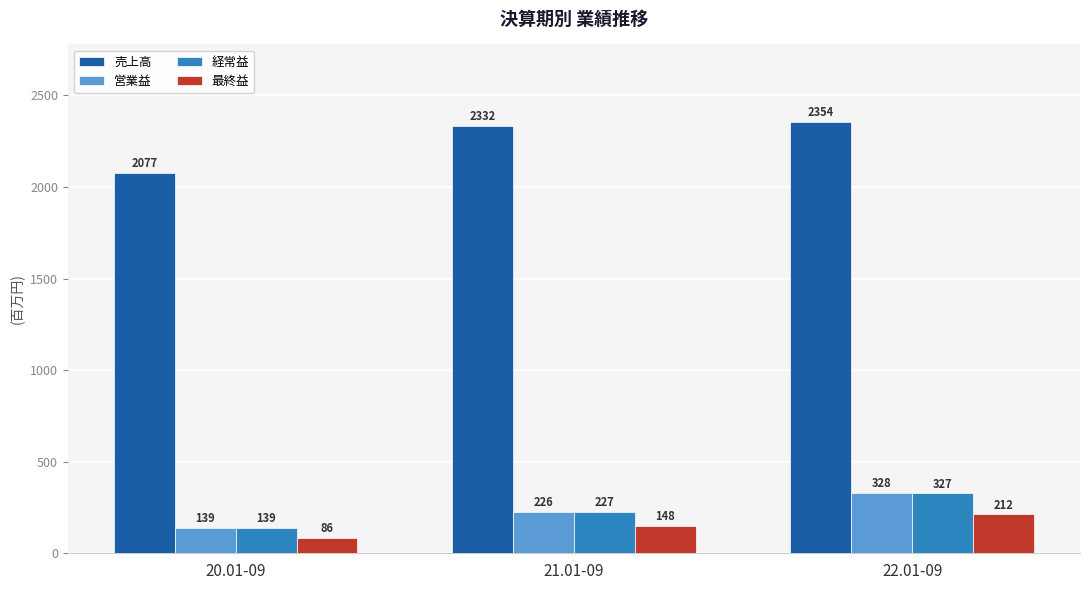

Which series has the widest spread of values?

売上高